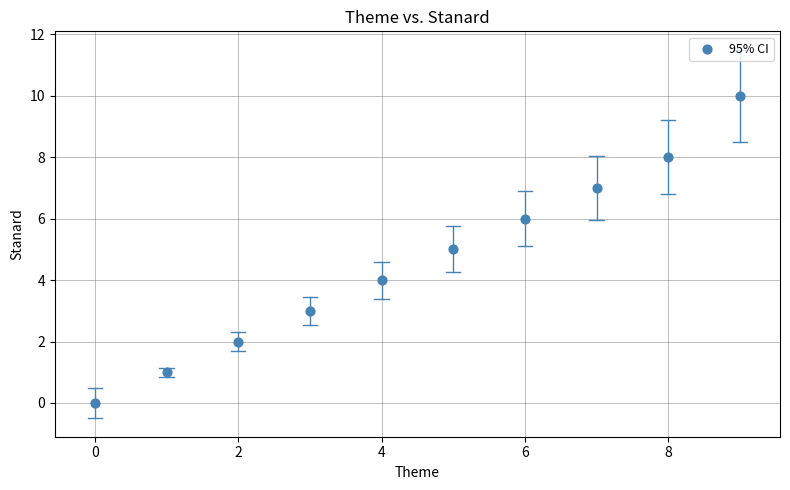

What is the range of Y values (max minus min)?

10